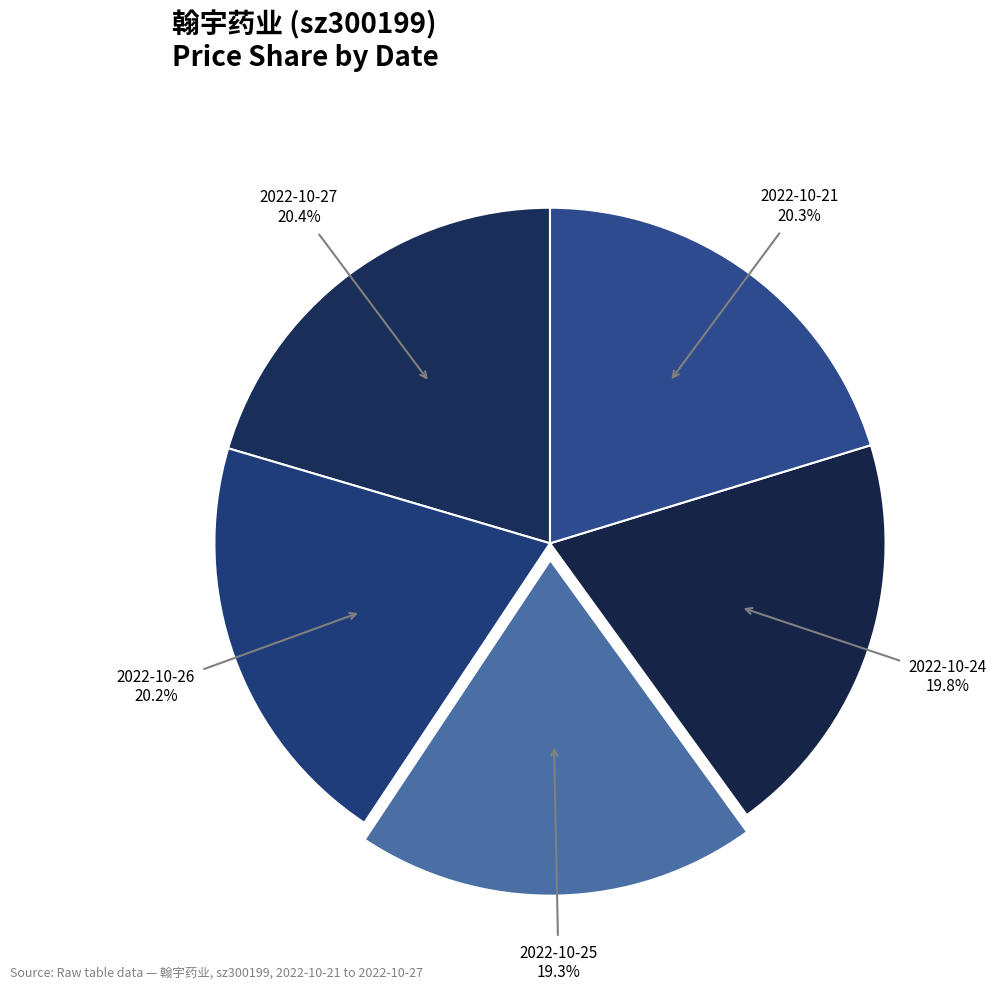

Combined, what portion of the pie is 2022-10-25 and 2022-10-21?

39.6%